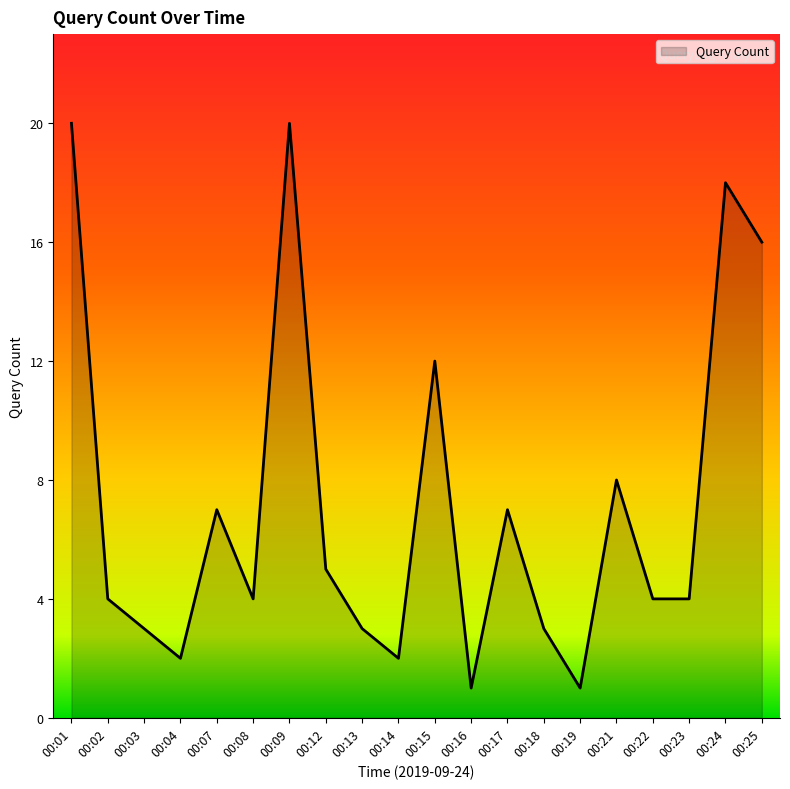

What is the difference between the maximum and minimum values?

19